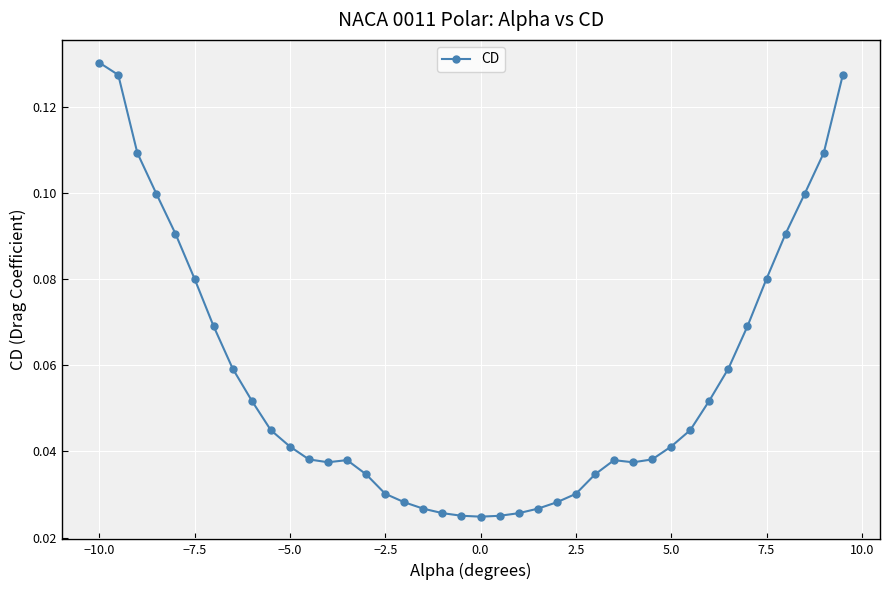

True or false: the data has more than 0 interior local peaks.

True